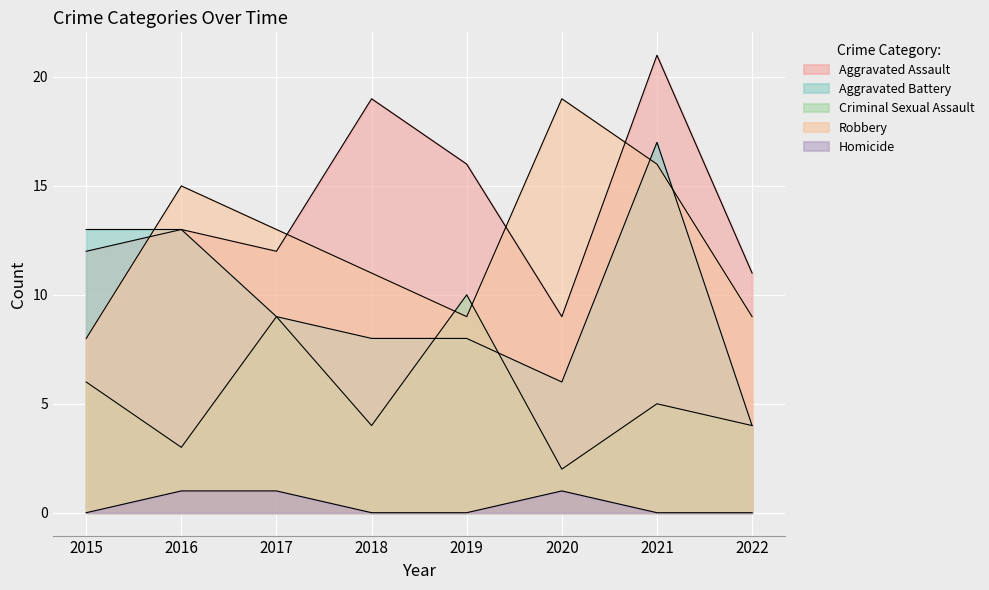

How many interior local valleys does the Robbery series have?

1